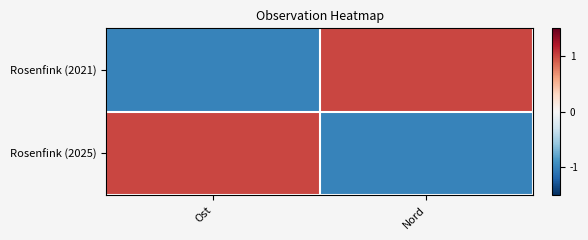

Reading left to right, list all the values displayed in this chart.

Rosenfink (2021): Ost=-1	Nord=1
Rosenfink (2025): Ost=1	Nord=-1